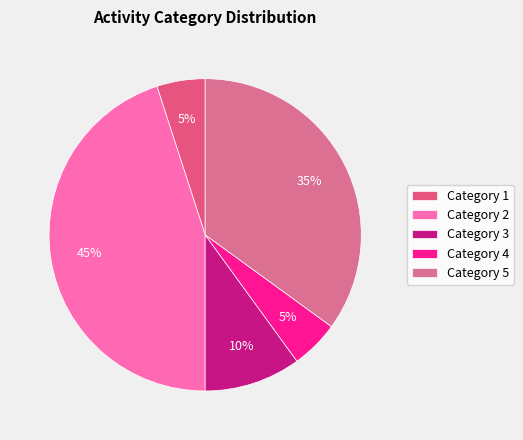

Which category has the smallest portion of the pie?

1